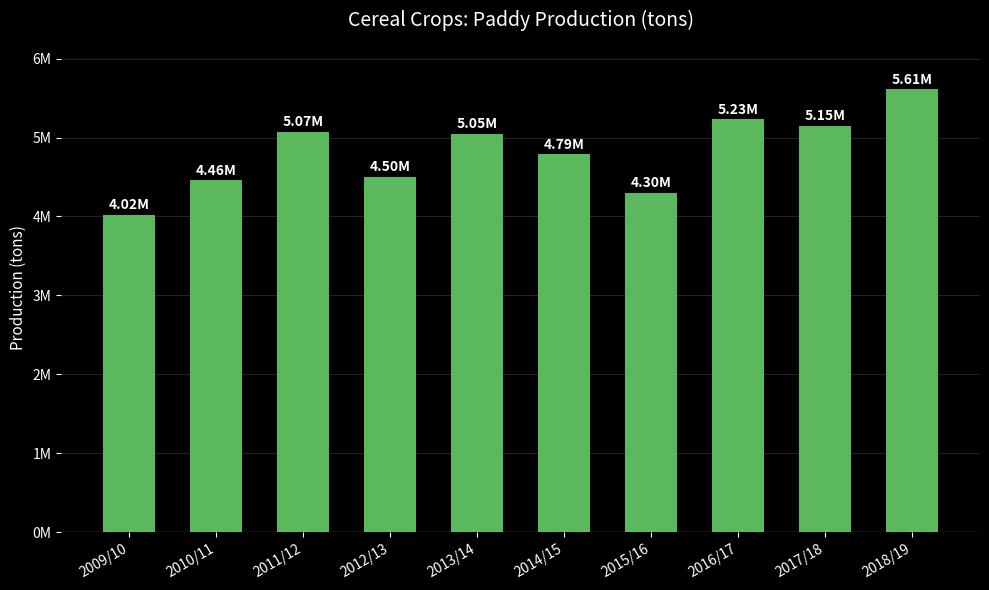

Does the chart contain any negative values?

No